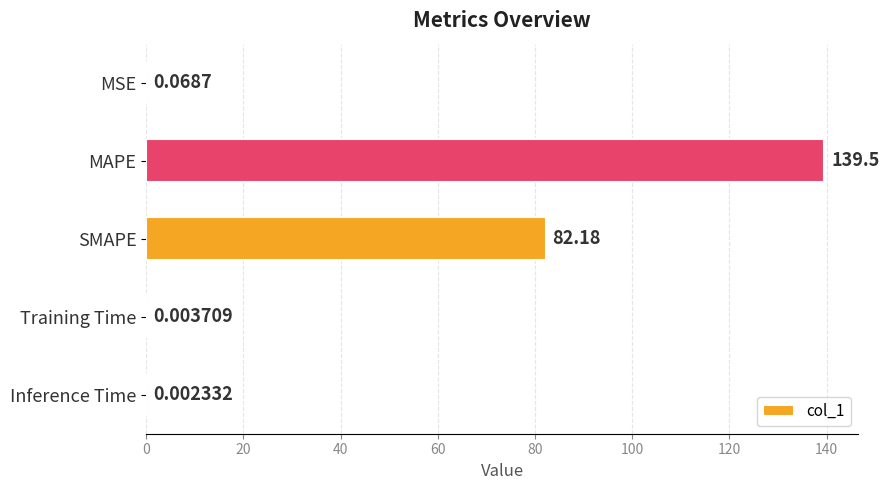

What is the maximum value shown in the chart?

139.5